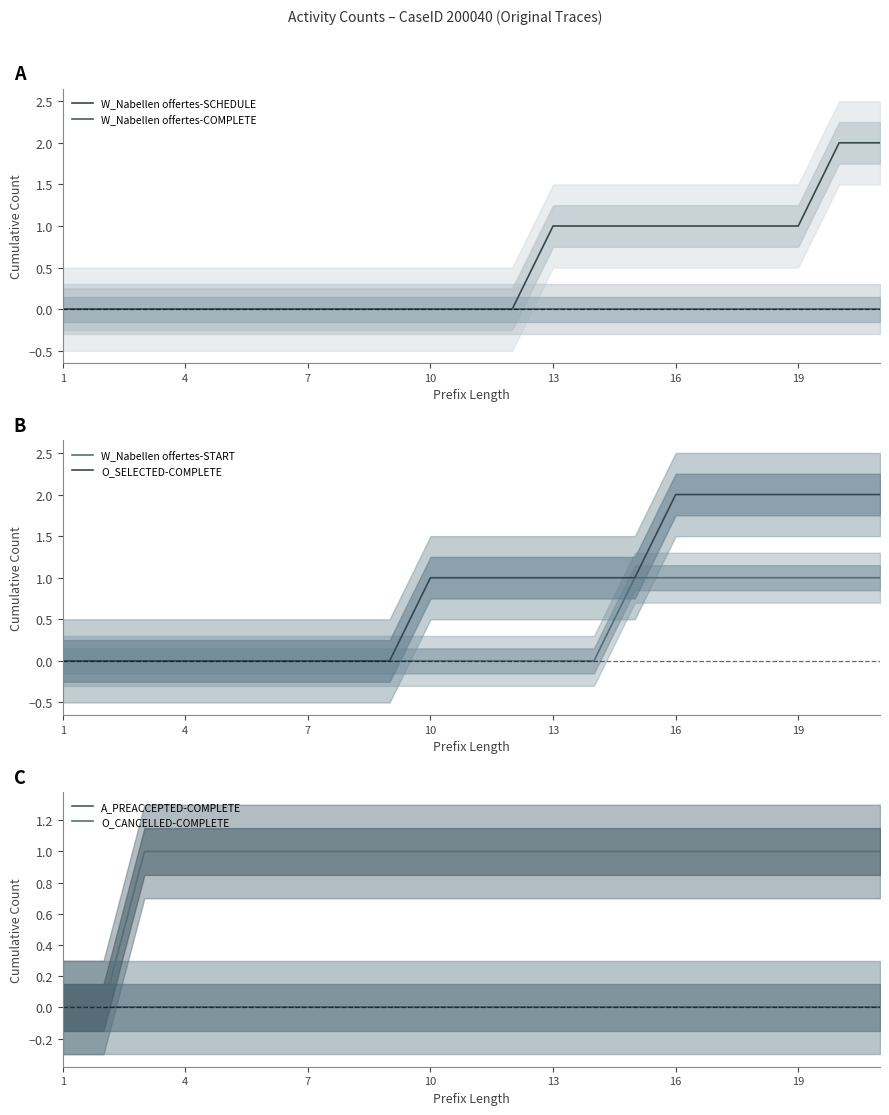

At which label does A_PREACCEPTED-COMPLETE reach its minimum?

1